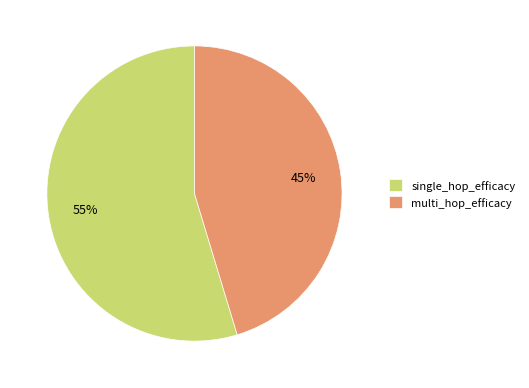

To the nearest percent, what is the combined percentage of single_hop_efficacy and multi_hop_efficacy?

100%